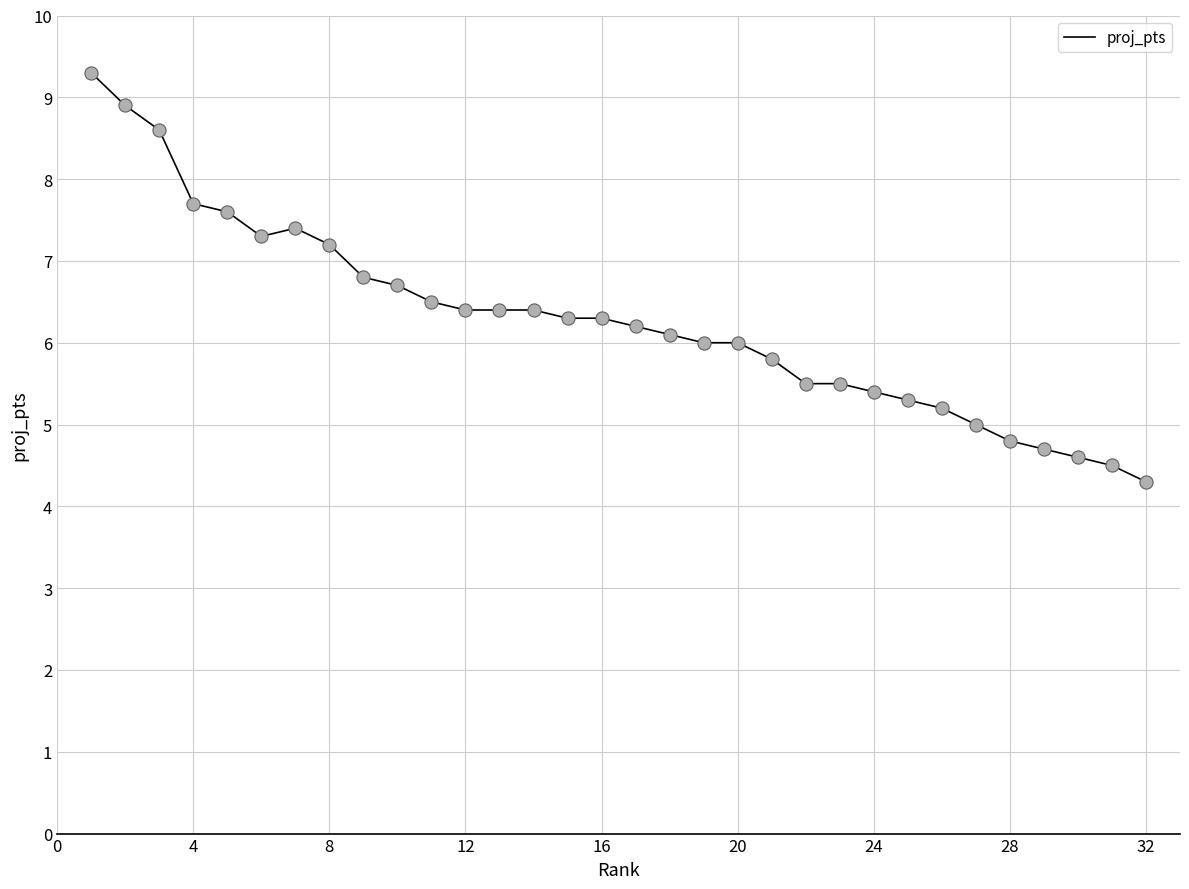

What is the difference between the maximum and minimum values?

5.0